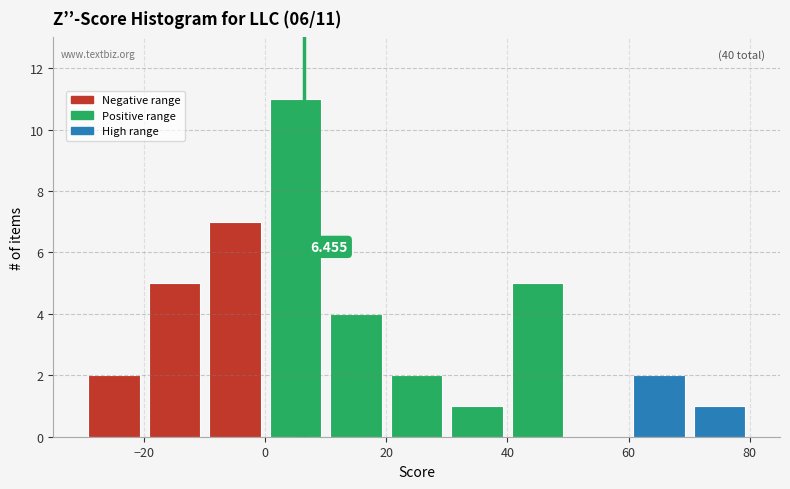

Over which range of the x-axis is the bar tallest?

0 to 10